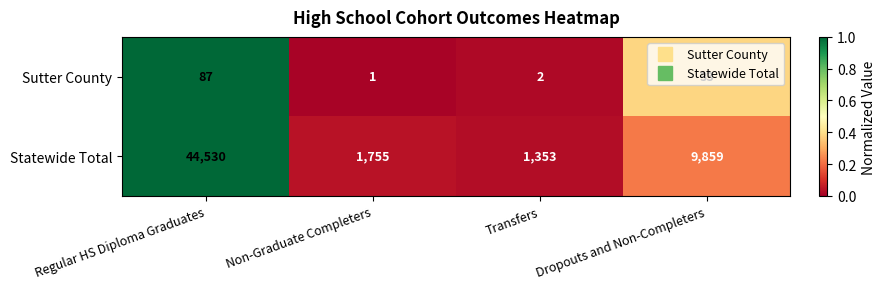

Which label corresponds to the smallest value in the chart?

Non-Graduate Completers